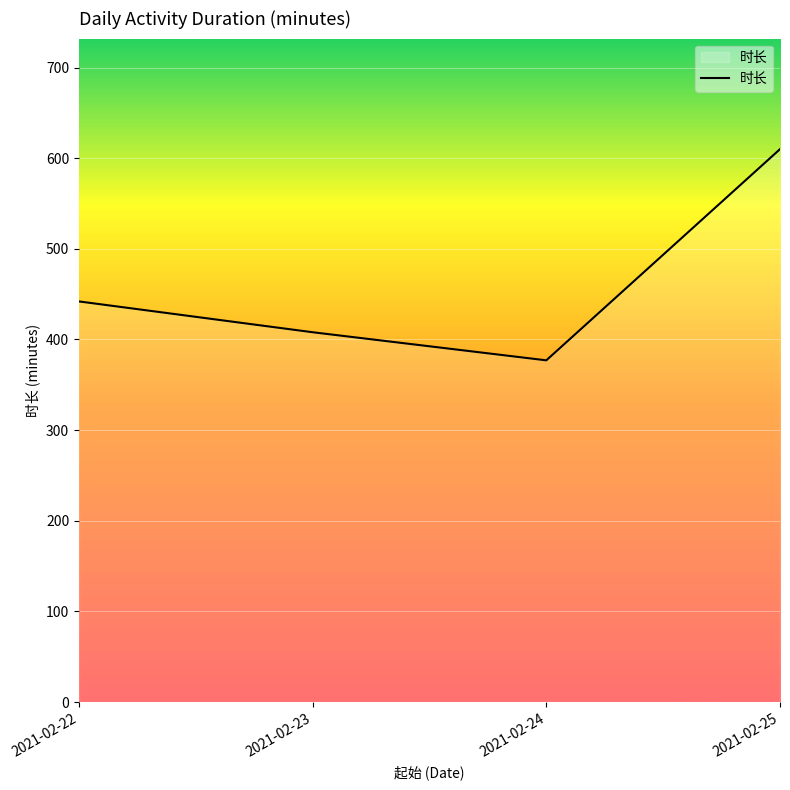

List the labels in order of value, smallest first.

2021-02-24, 2021-02-23, 2021-02-22, 2021-02-25